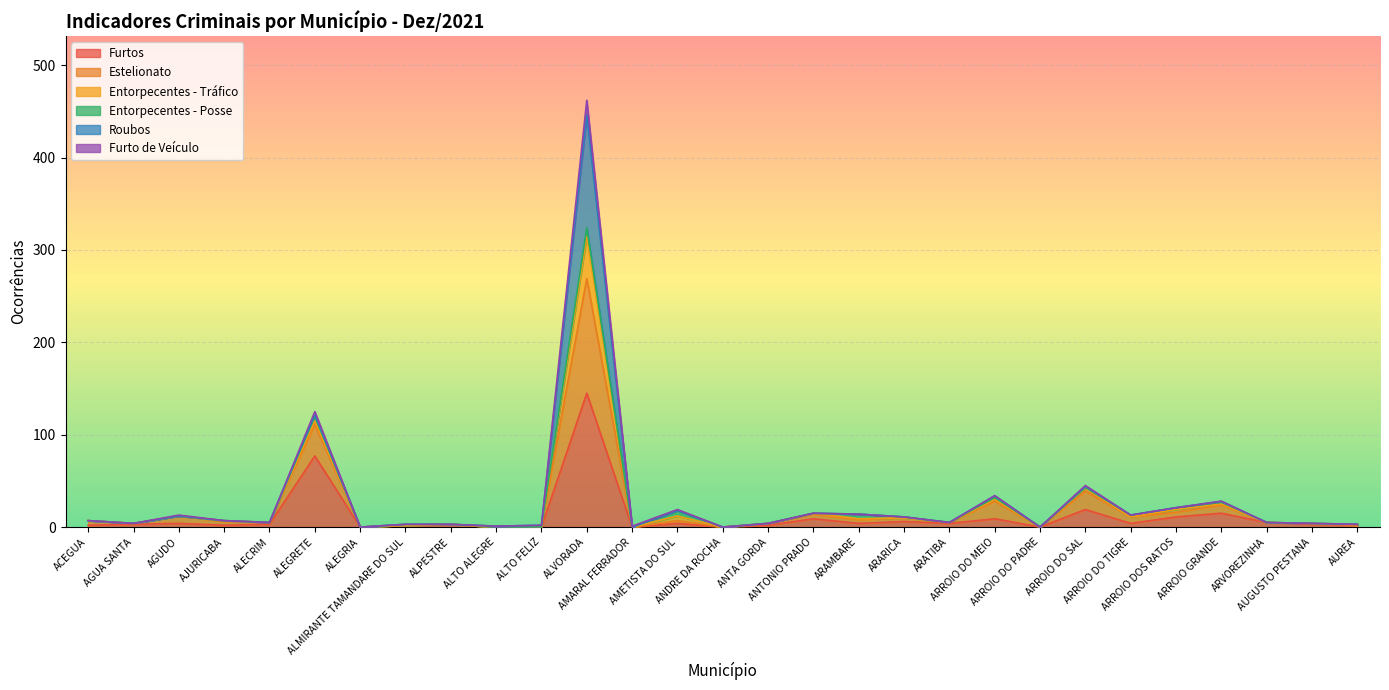

Rank the categories by Furtos value from lowest to highest.

ALEGRIA, ALTO ALEGRE, ALTO FELIZ, AMARAL FERRADOR, ANDRE DA ROCHA, ARROIO DO PADRE, ACEGUA, AJURICABA, ALMIRANTE TAMANDARE DO SUL, ANTA GORDA, AUREA, AGUA SANTA, ALECRIM, ALPESTRE, AUGUSTO PESTANA, AGUDO, AMETISTA DO SUL, ARAMBARE, ARATIBA, ARROIO DO TIGRE, ARVOREZINHA, ARARICA, ANTONIO PRADO, ARROIO DO MEIO, ARROIO DOS RATOS, ARROIO GRANDE, ARROIO DO SAL, ALEGRETE, ALVORADA